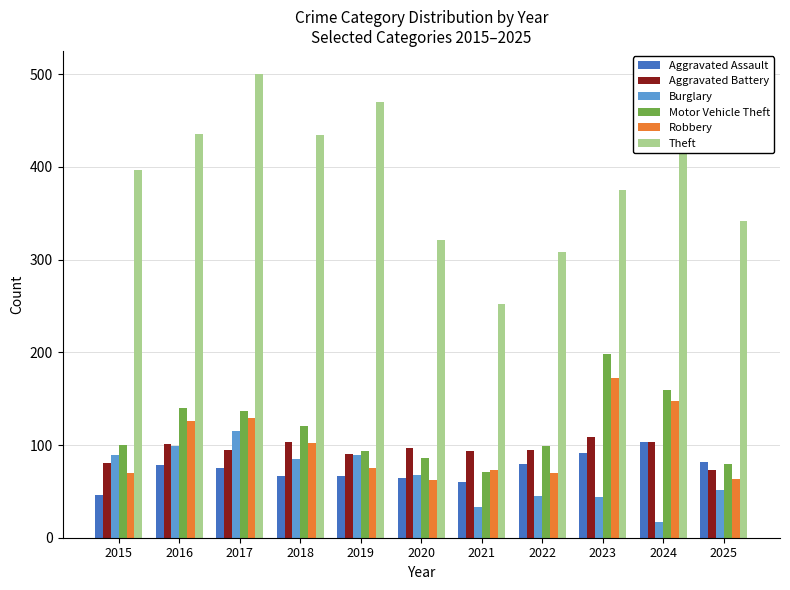

Rank the series by their maximum value, from highest to lowest.

Theft, Motor Vehicle Theft, Robbery, Burglary, Aggravated Battery, Aggravated Assault